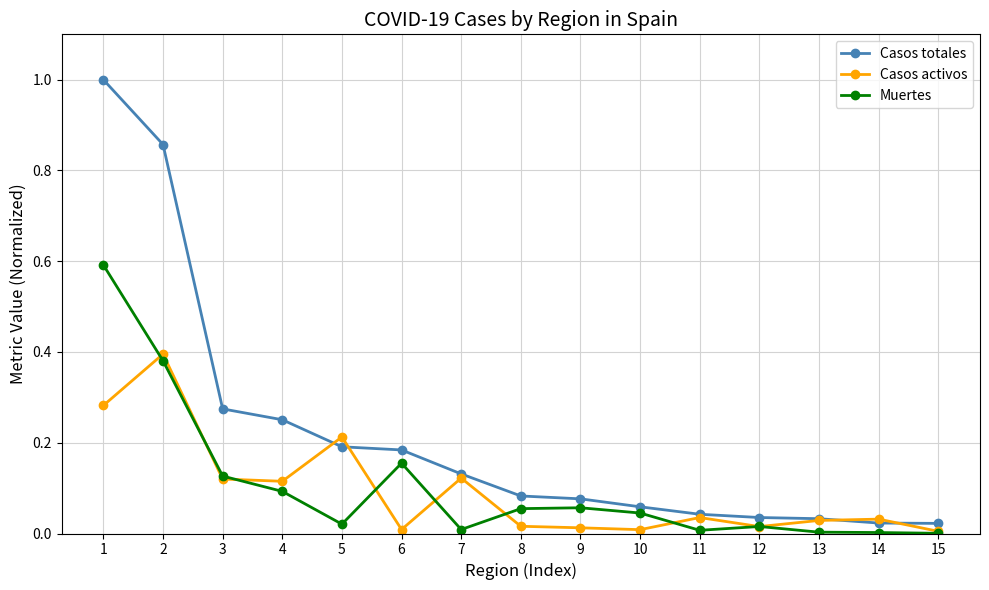

Rank the series by their maximum value, from lowest to highest.

Casos activos, Muertes, Casos totales